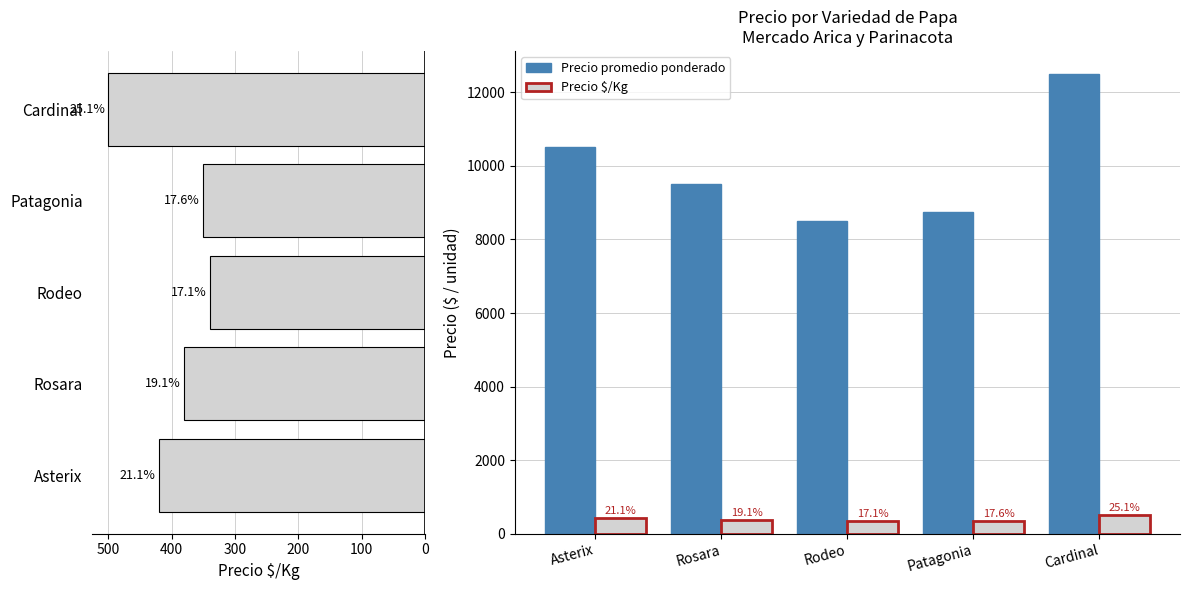

The Precio $/Kg series shows 651 at Asterix. True or false?

False